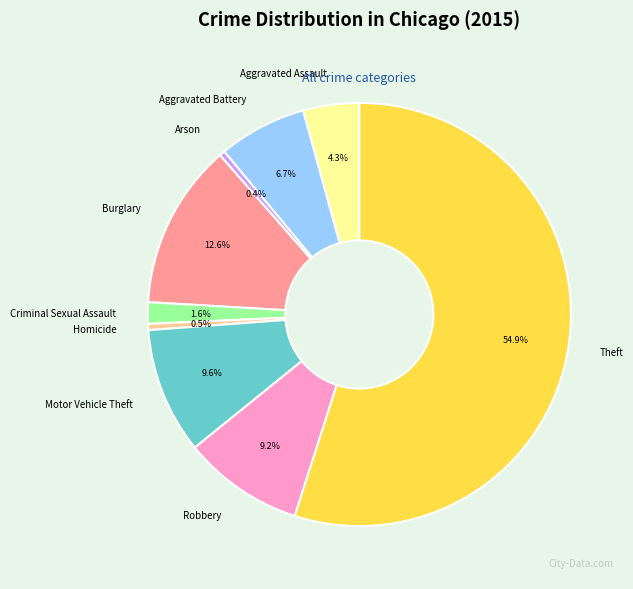

Does Theft account for over 50% of the chart?

Yes